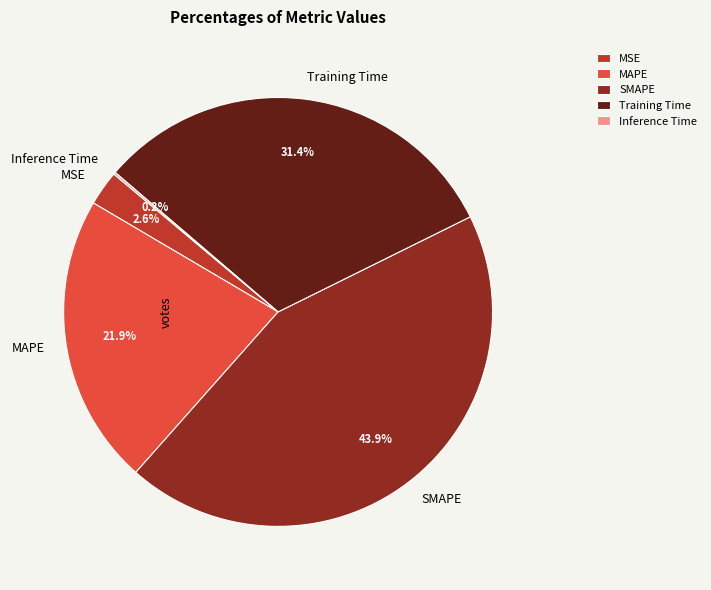

What is the largest slice in the pie chart?

SMAPE